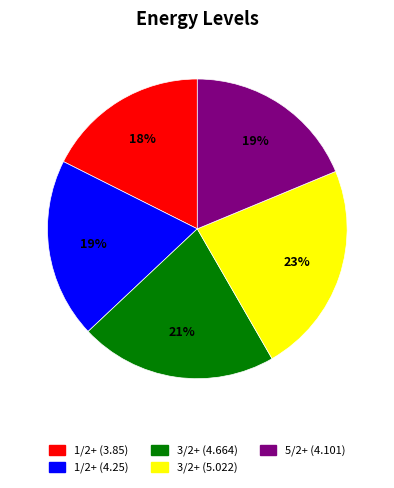

To the nearest percent, what is the difference between the largest and smallest slice percentages?

5%